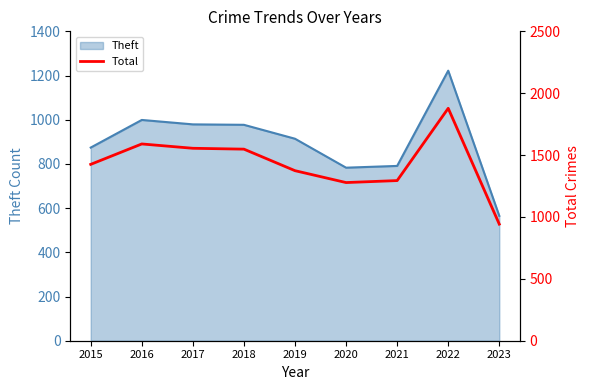

Count the number of categories in the chart.

9